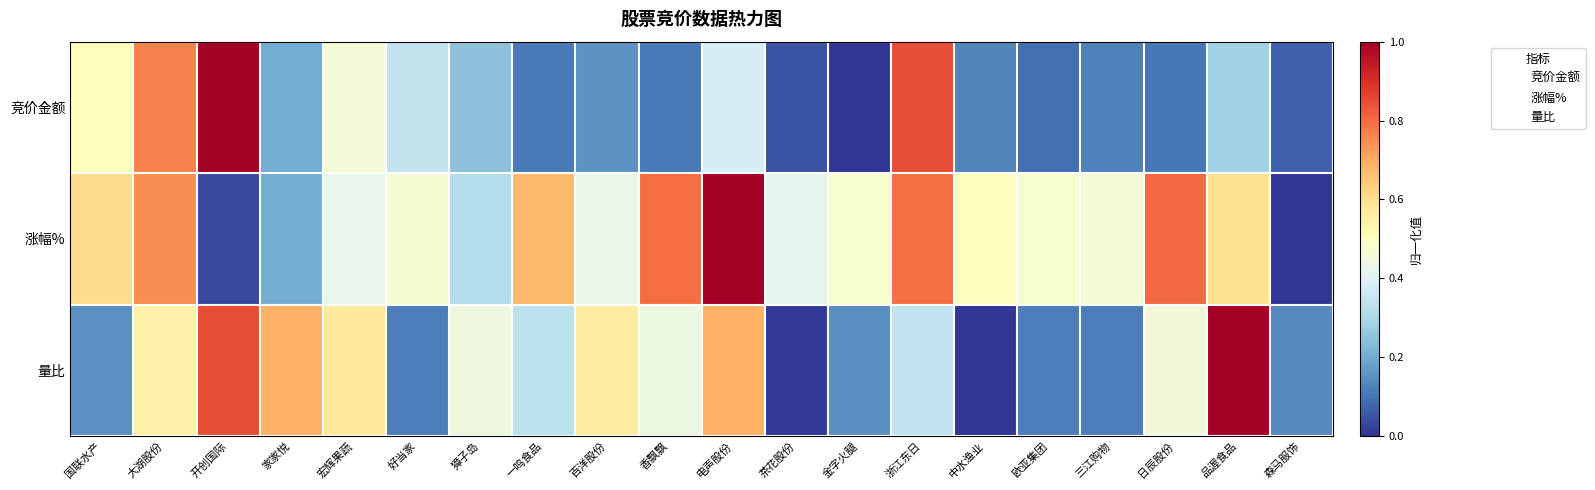

At which category is the sum across all series the highest?

电声股份